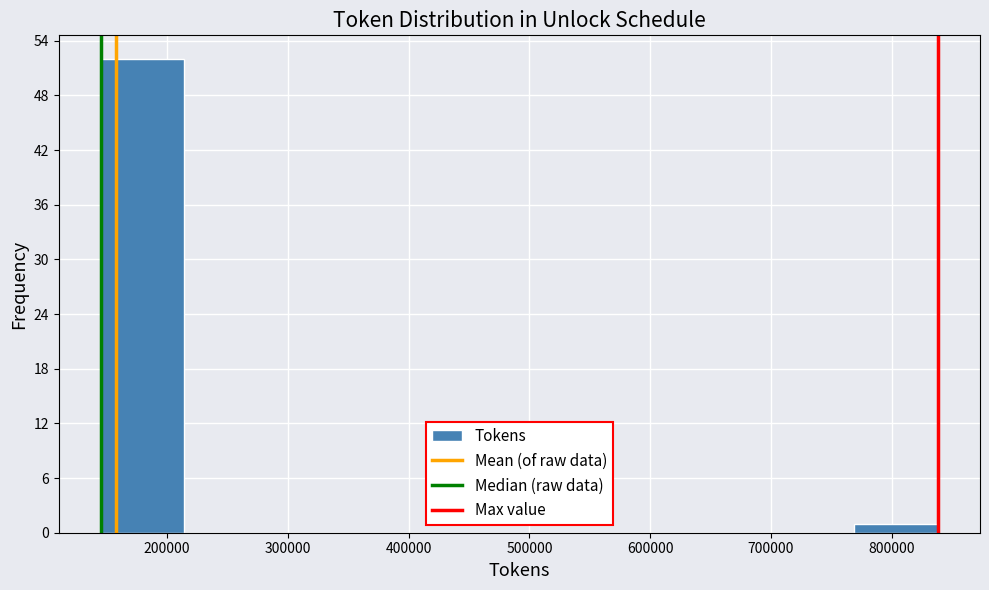

Reading left to right, list every bar in this chart as the range it spans on the x-axis followed by its height. Neither the bar edges nor the heights are printed on the chart, so give them approximately, as read against the axes.

150000 to 210000: 52
210000 to 280000: 0
280000 to 350000: 0
350000 to 420000: 0
420000 to 490000: 0
490000 to 560000: 0
560000 to 630000: 0
630000 to 700000: 0
700000 to 770000: 0
770000 to 840000: 1